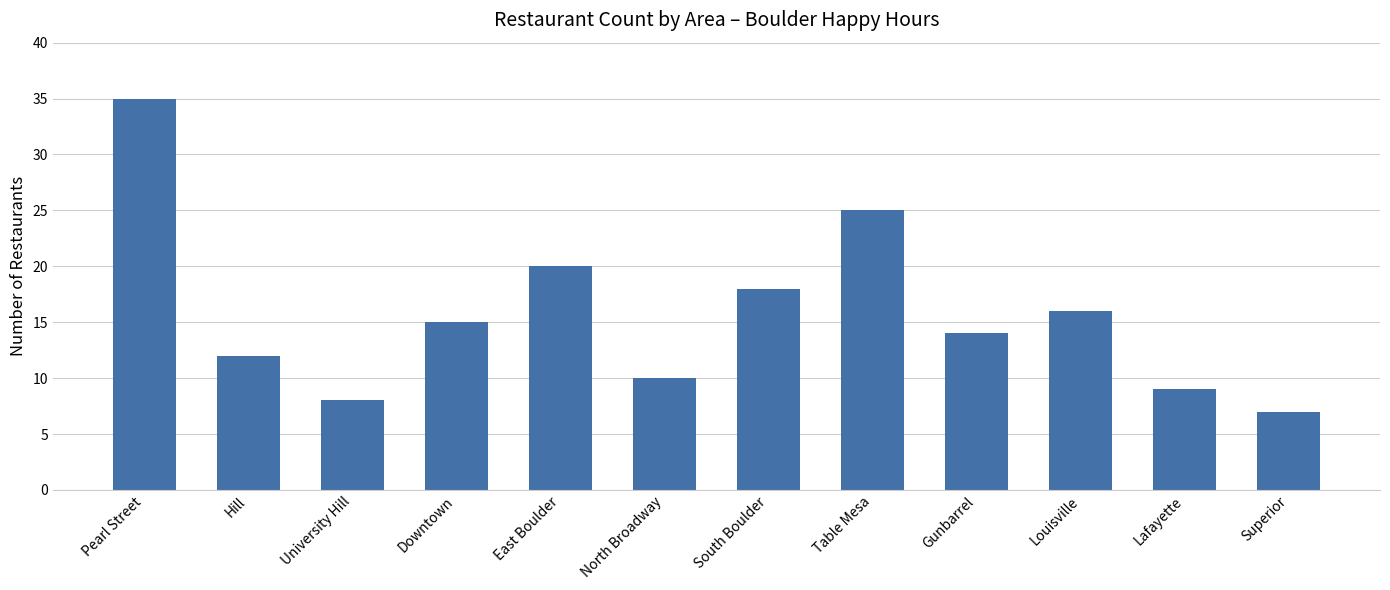

What is the average value?

16